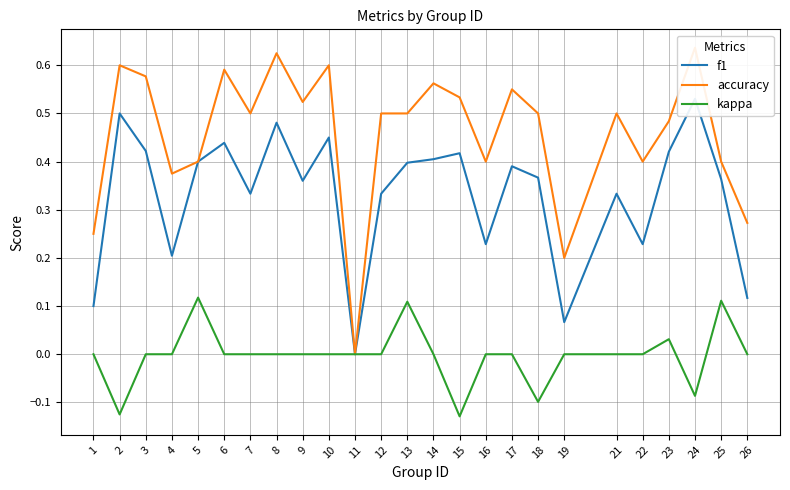

Which series has the widest spread of values?

accuracy